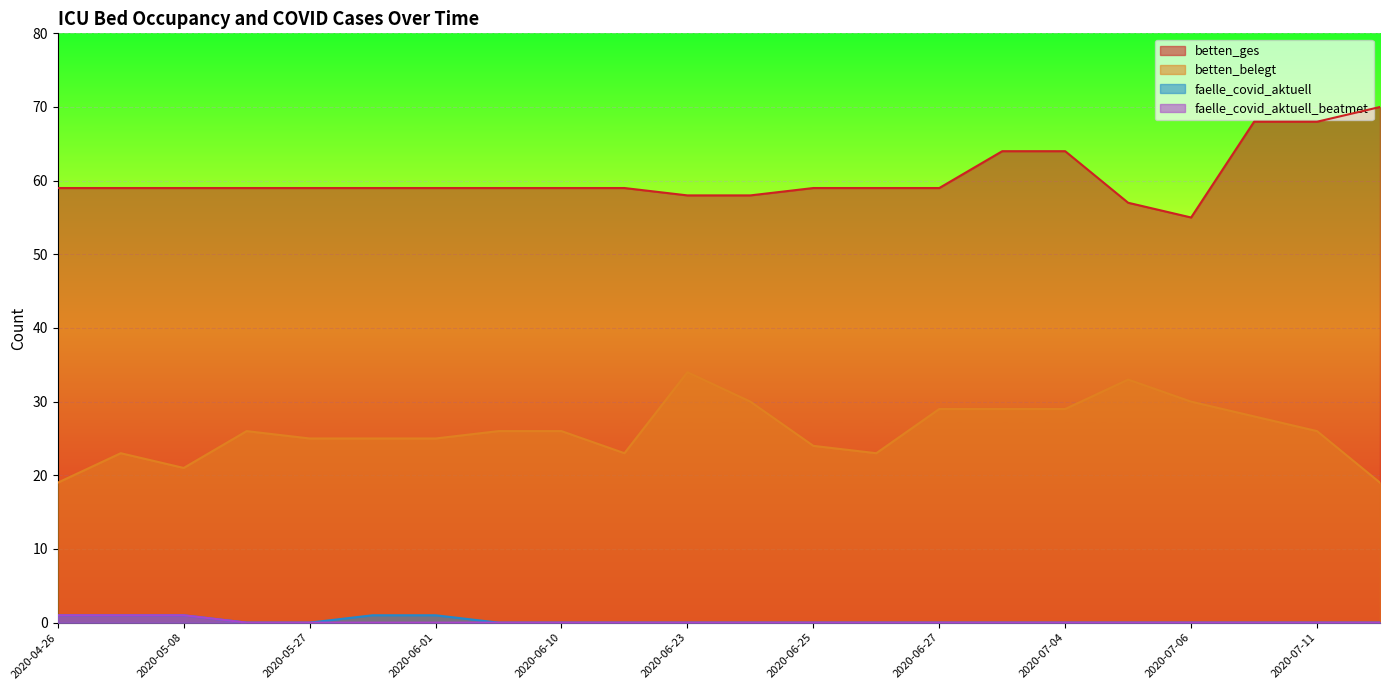

True or false: faelle_covid_aktuell and betten_ges intersect in this chart.

False